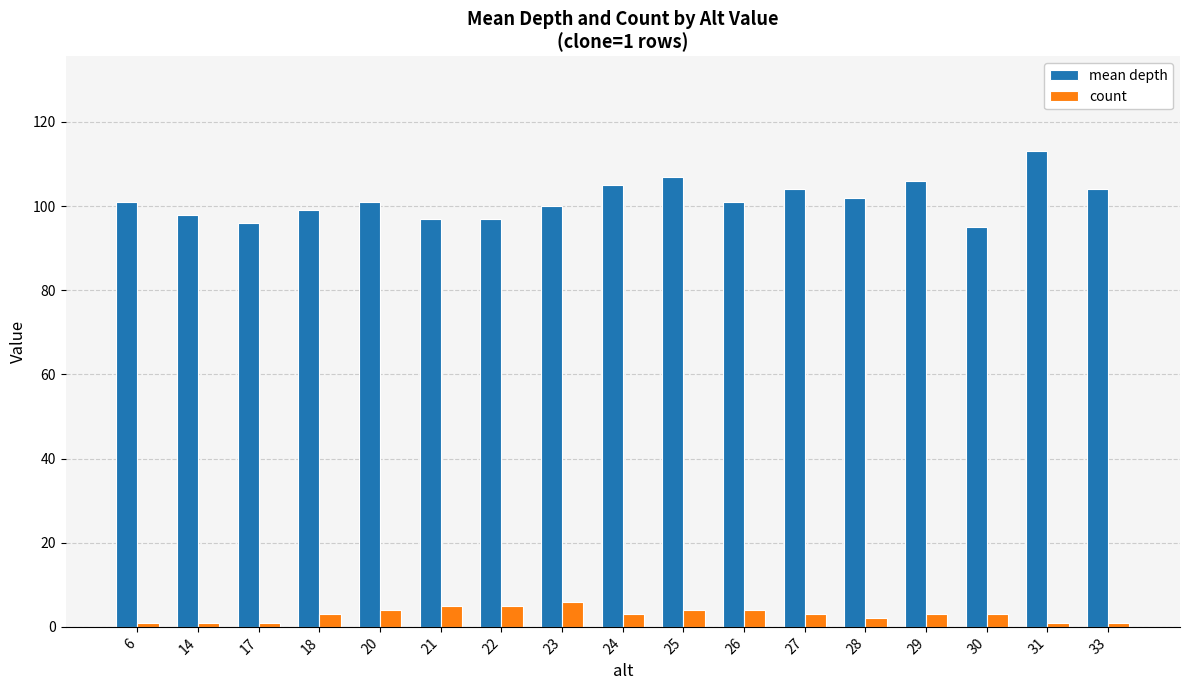

How many groups of bars are there?

17